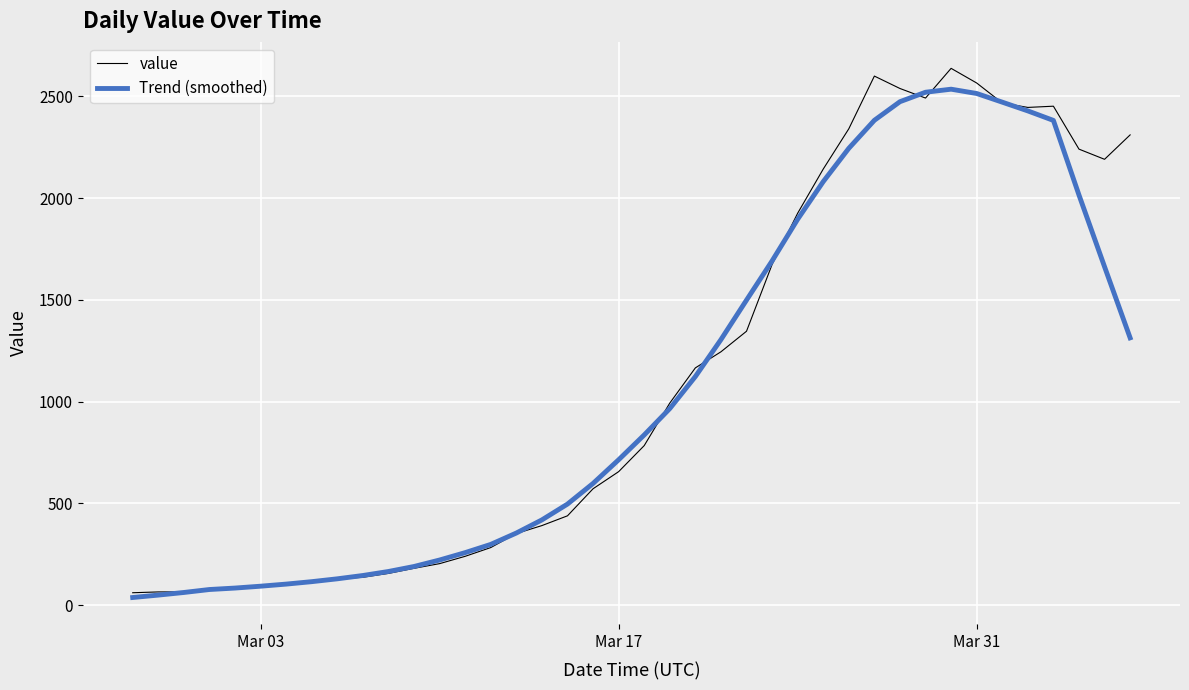

What is the lowest value of the Trend (smoothed) series?

37.6